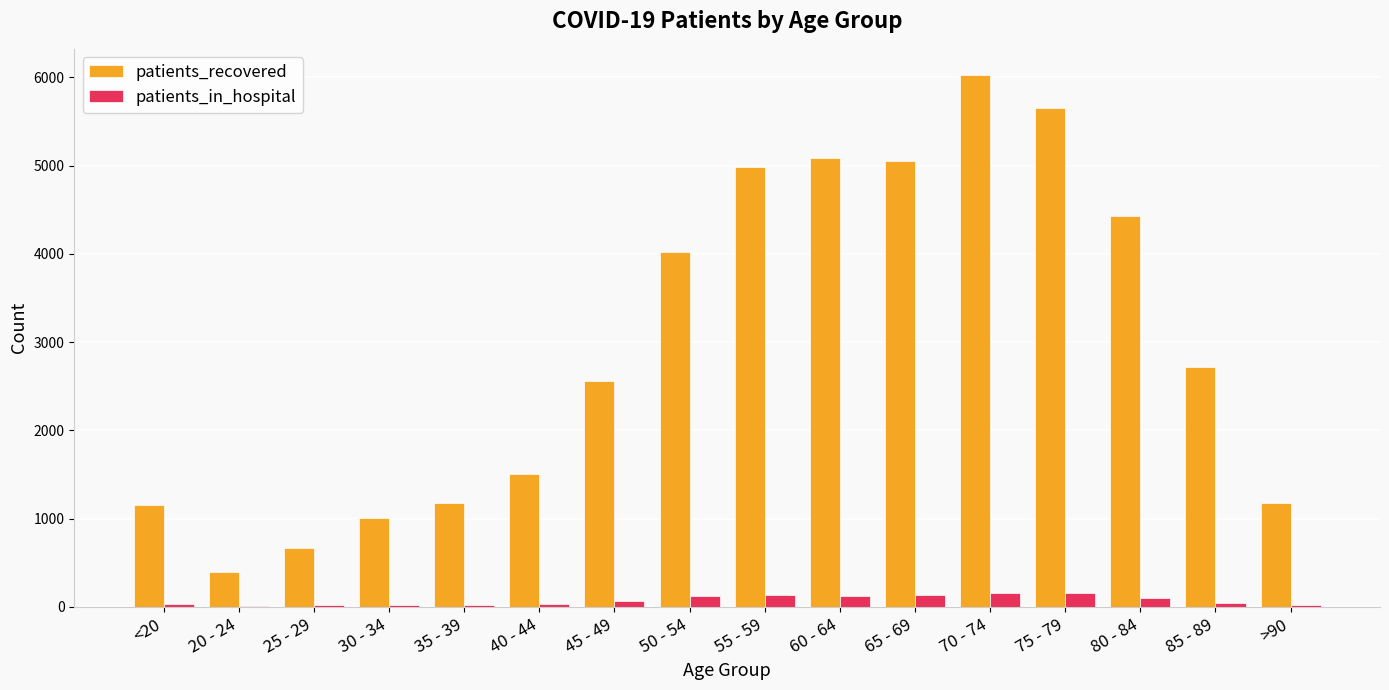

What is the highest value of the patients_in_hospital series?

161